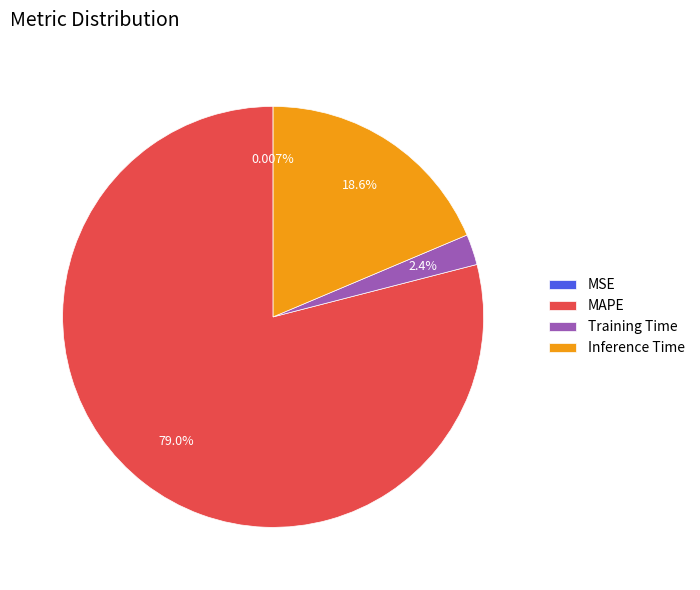

Is there a majority slice in this chart?

Yes